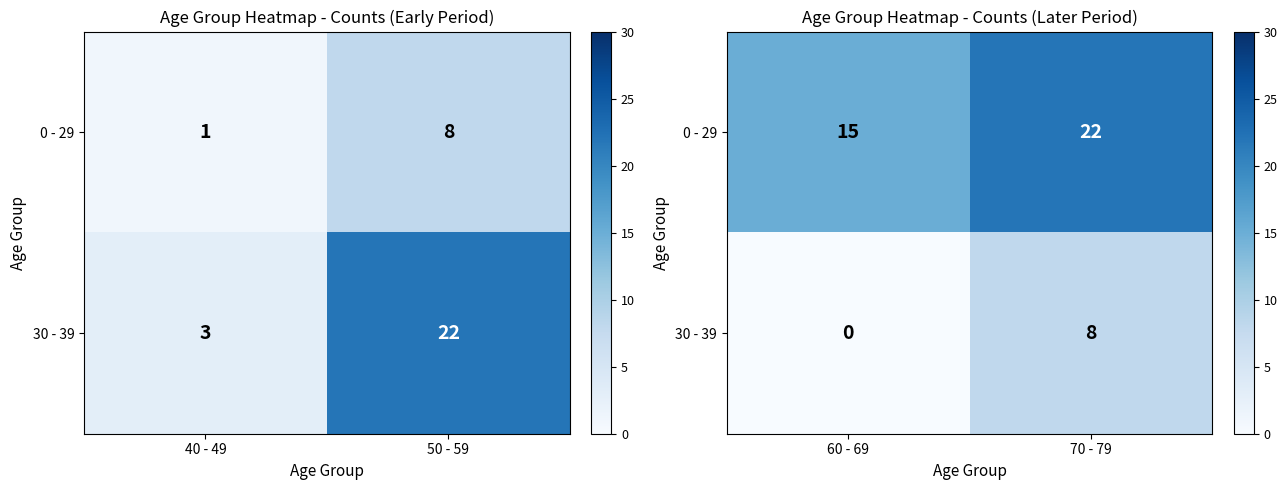

Rank the categories by 30 - 39 value from lowest to highest.

60 - 69, 70 - 79